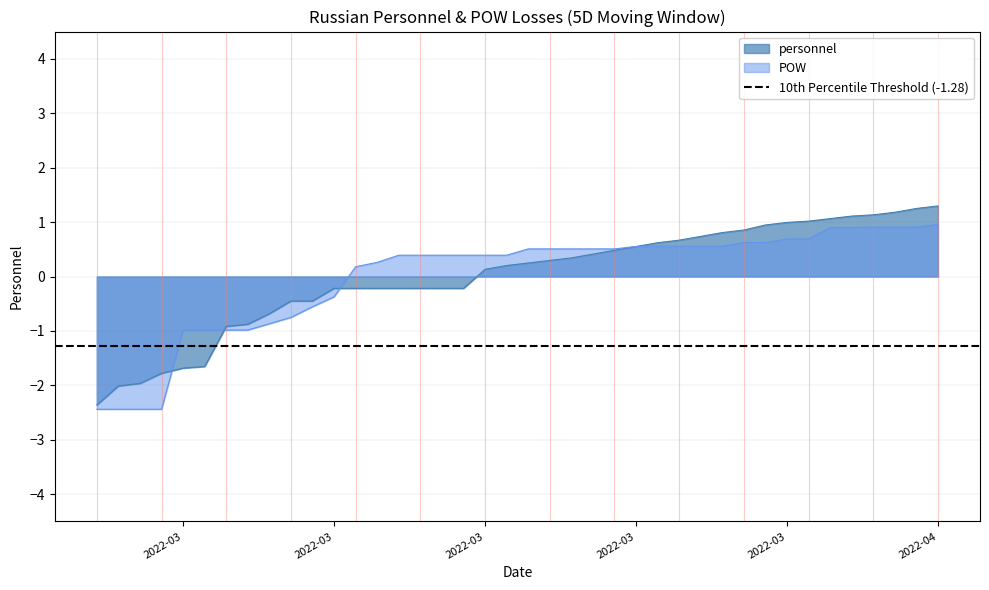

Reading left to right, extract all data points from this chart.

personnel: -2.4	-2.0	-2.0	-1.8	-1.7	-1.7	-0.9	-0.9	-0.7	-0.5	-0.5	-0.2	-0.2	-0.2	-0.2	-0.2	-0.2	-0.2	0.1	0.2	0.2	0.3	0.3	0.4	0.5	0.6	0.6	0.7	0.7	0.8	0.9	0.9	1.0	1.0	1.1	1.1	1.1	1.2	1.3	1.3
POW: -2.4	-2.4	-2.4	-2.4	-1.0	-1.0	-1.0	-1.0	-0.9	-0.8	-0.6	-0.4	0.2	0.3	0.4	0.4	0.4	0.4	0.4	0.4	0.5	0.5	0.5	0.5	0.5	0.6	0.6	0.6	0.6	0.6	0.6	0.6	0.7	0.7	0.9	0.9	0.9	0.9	0.9	1.0